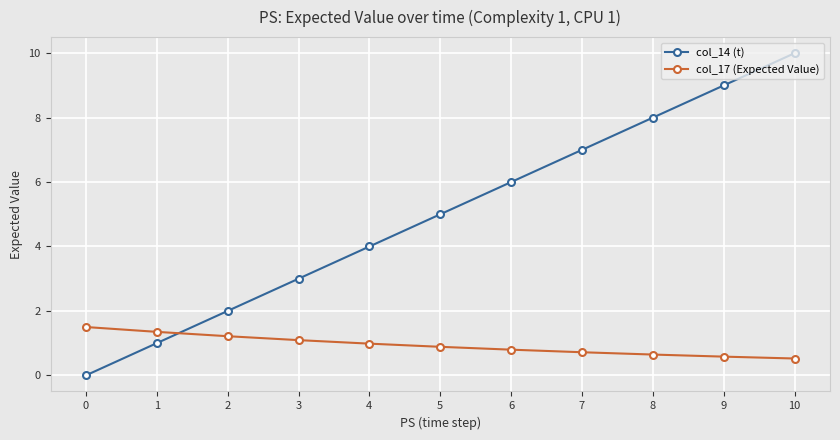

Is it true that col_14 (t) equals 6.2 at 10?

False